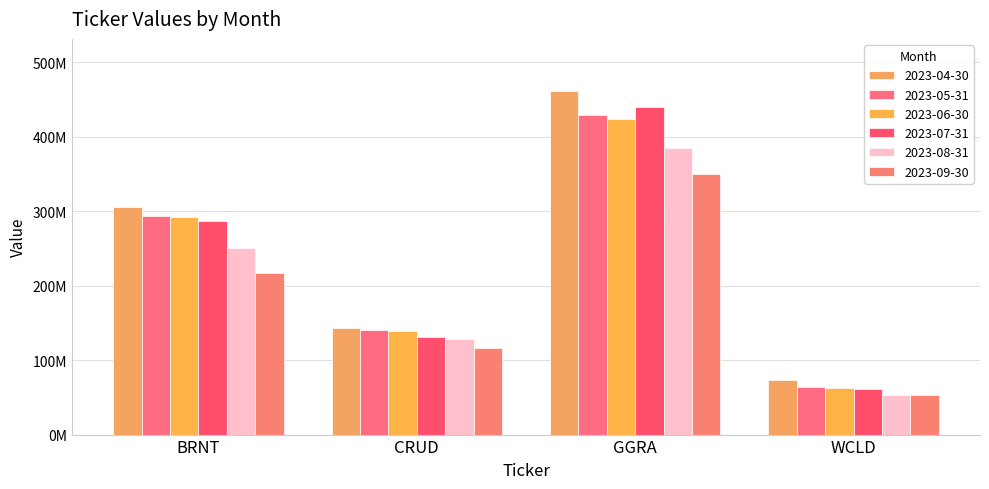

The 2023-05-31 series shows 745801162.7 at GGRA. True or false?

False